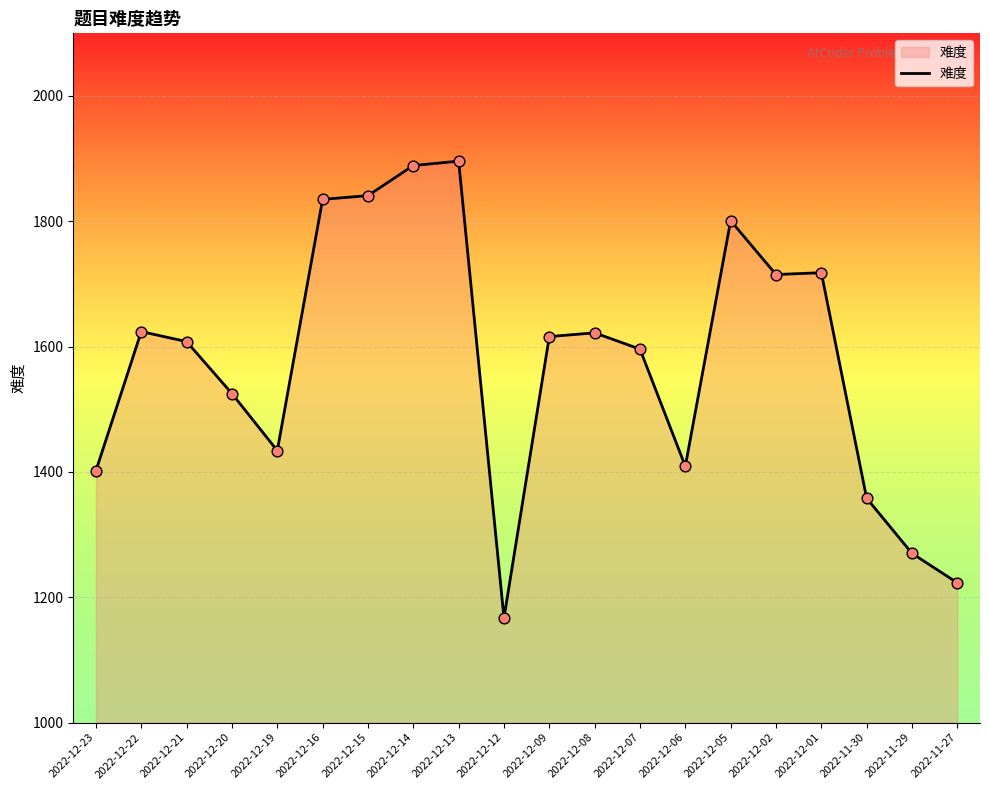

What is the change in value from 2022-12-21 to 2022-12-09?

+8